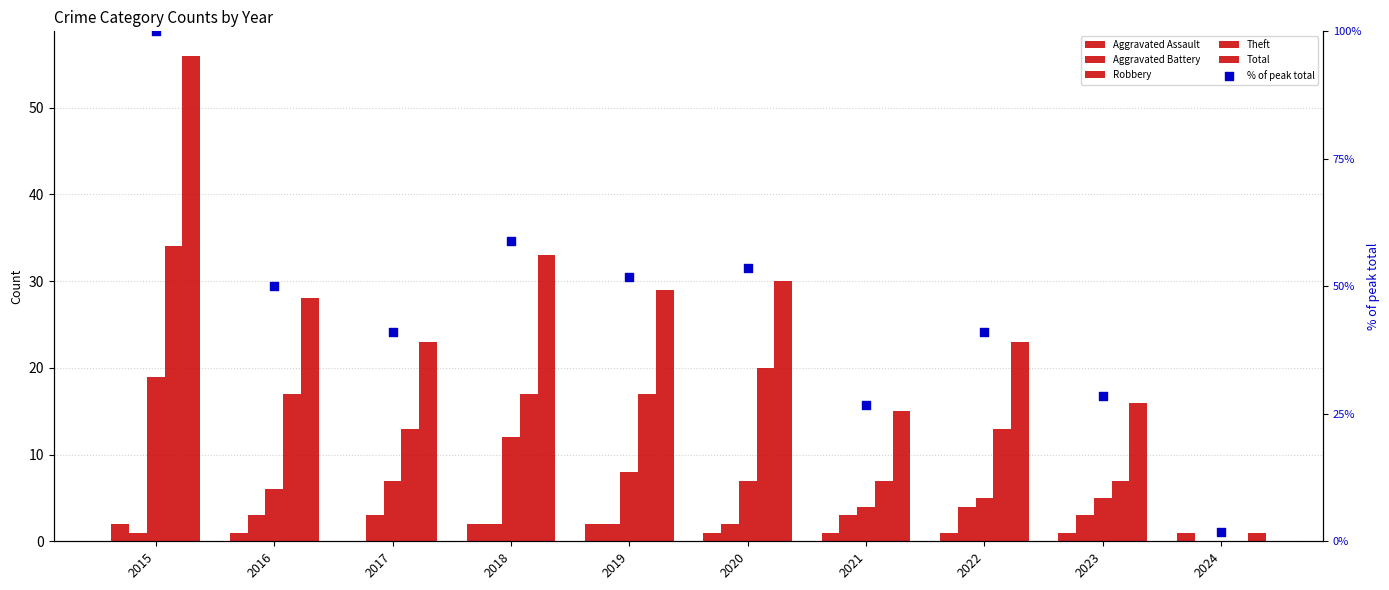

At which category is the sum across all series the highest?

2015